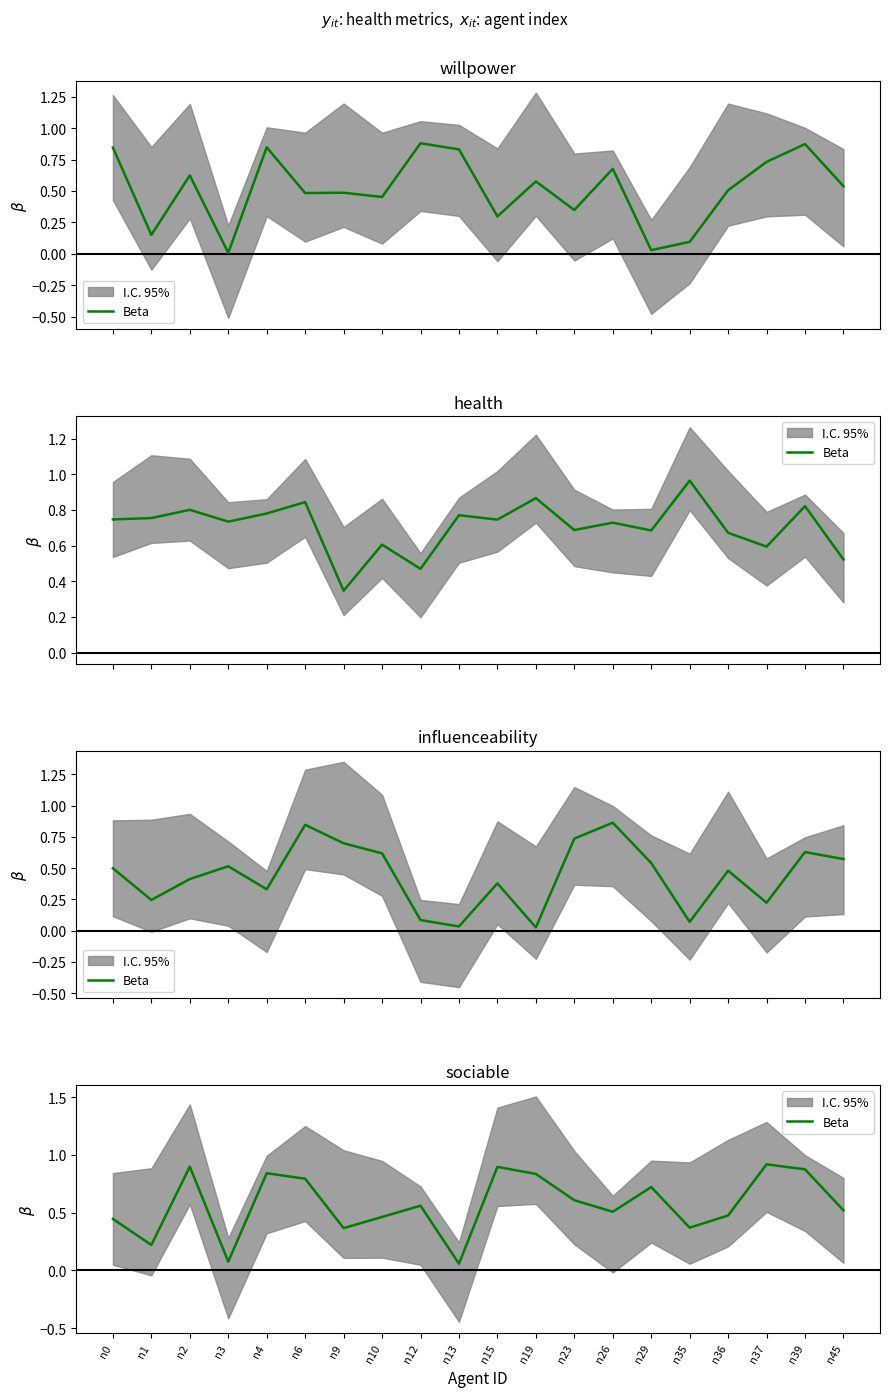

What is the difference between the second highest and second lowest values?

0.8